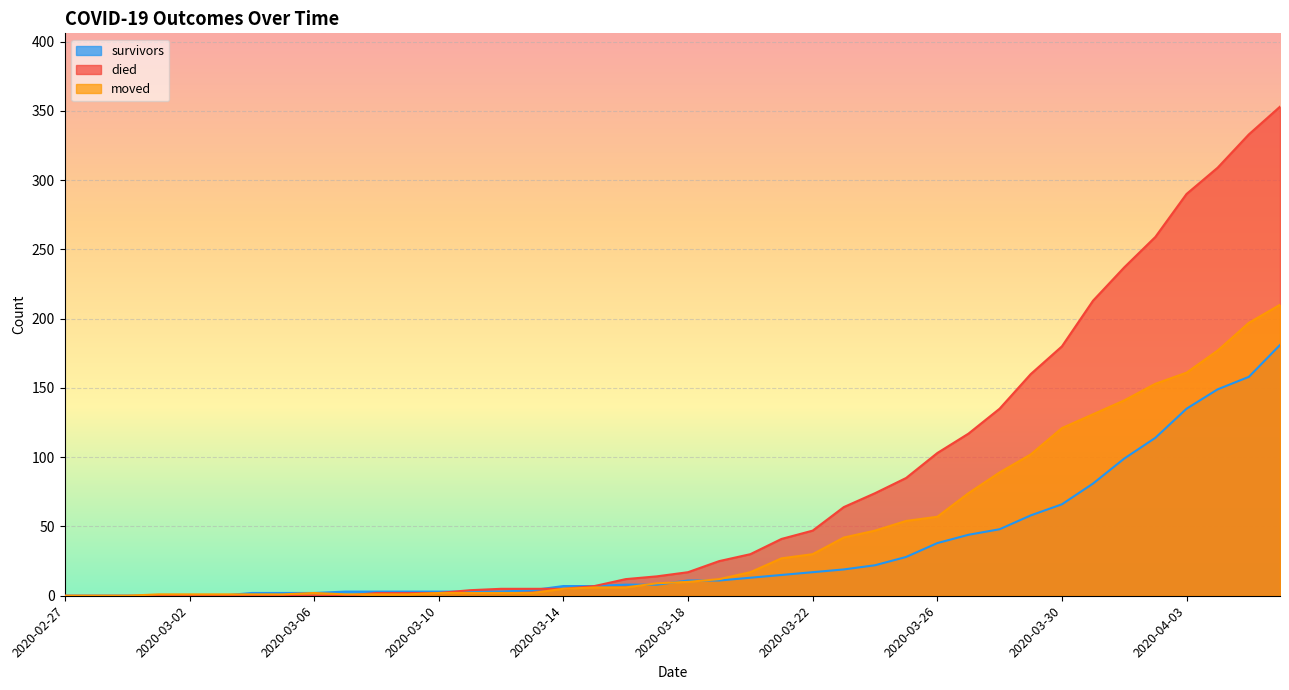

How many lines are shown in the chart?

3